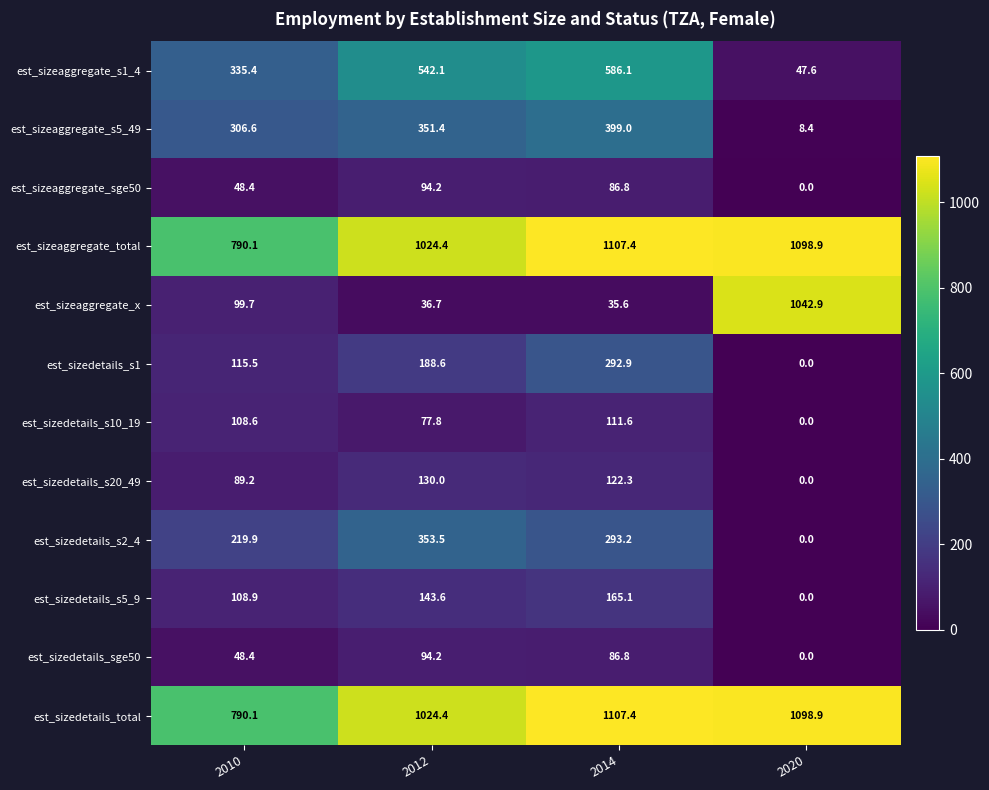

Which category has the highest value across all series?

2014